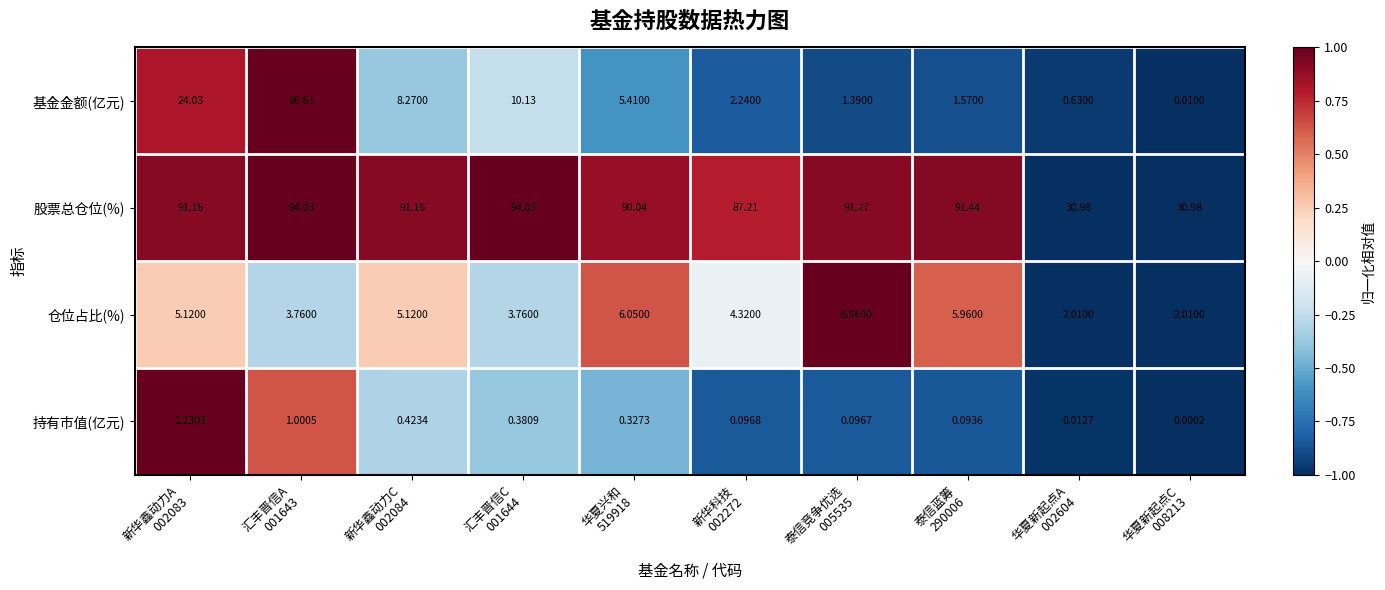

Which series has the largest range (max minus min)?

股票总仓位(%)